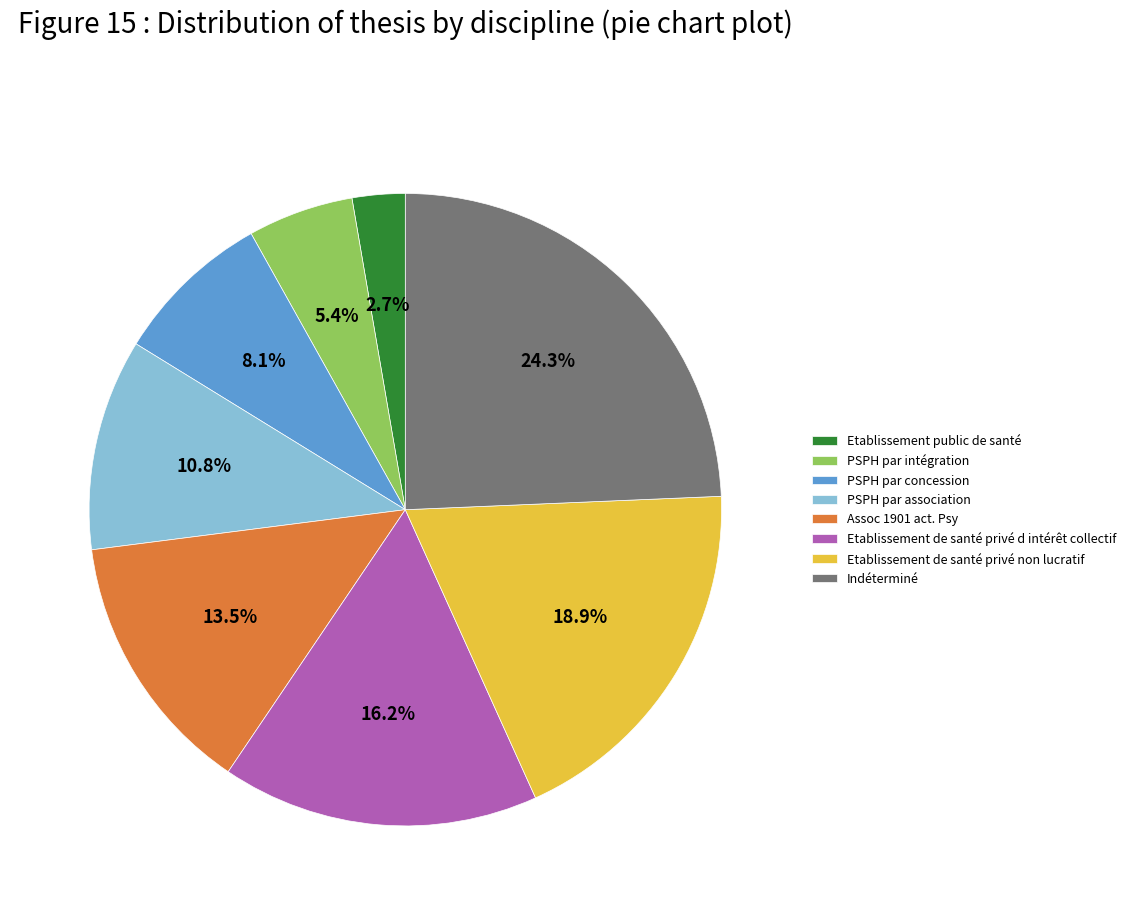

What is the largest slice in the pie chart?

Indéterminé